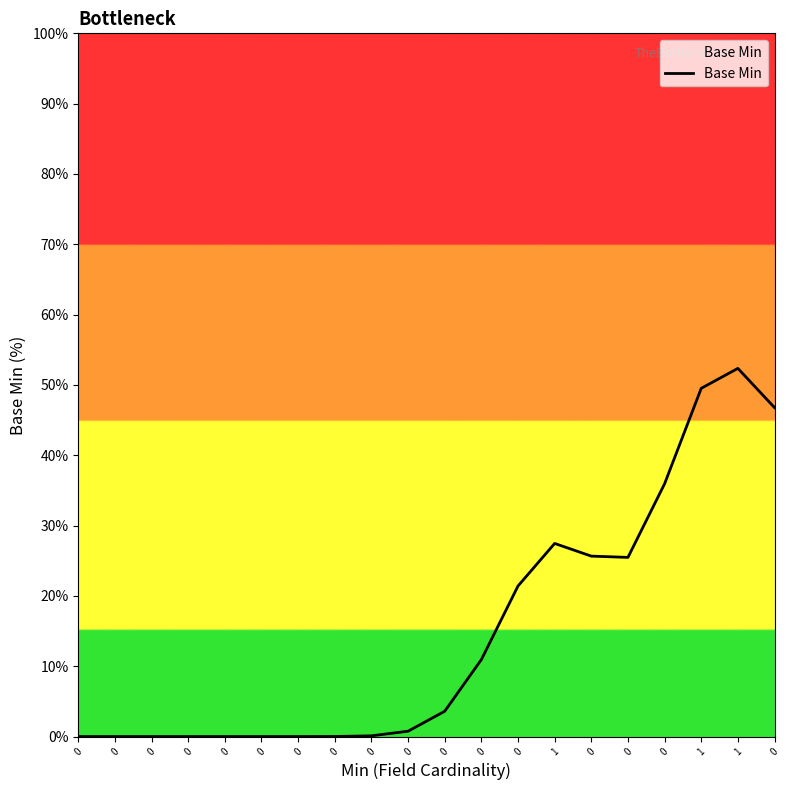

What is the difference between the second highest and second lowest values?

49.5